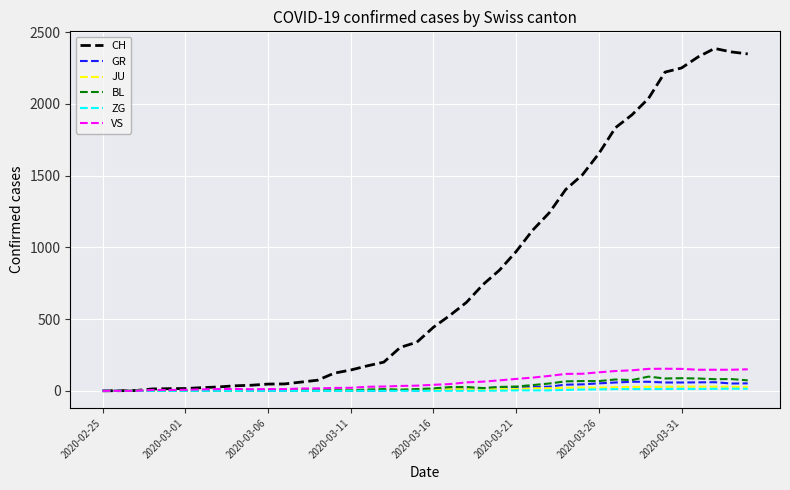

Which series has the largest total across all categories?

CH